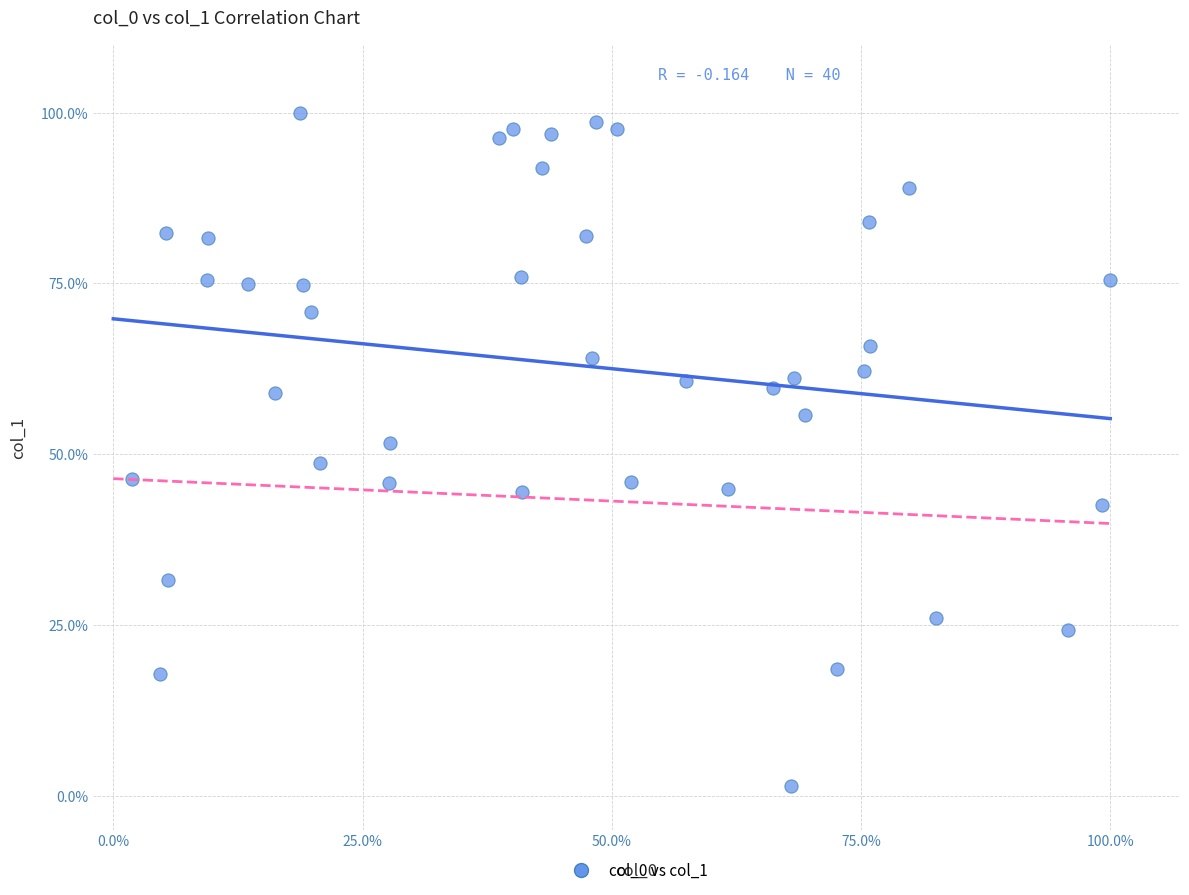

What is the range of X values (max minus min)?

98.1